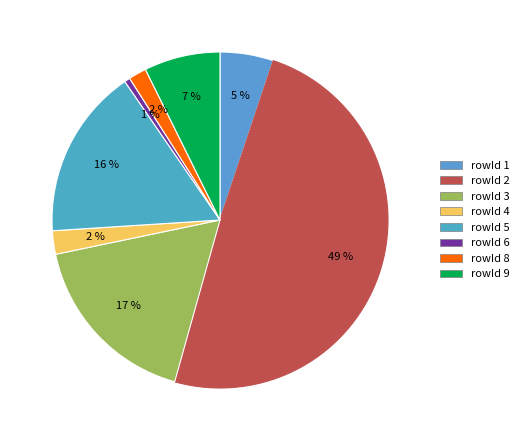

How many segments does this pie chart have?

8